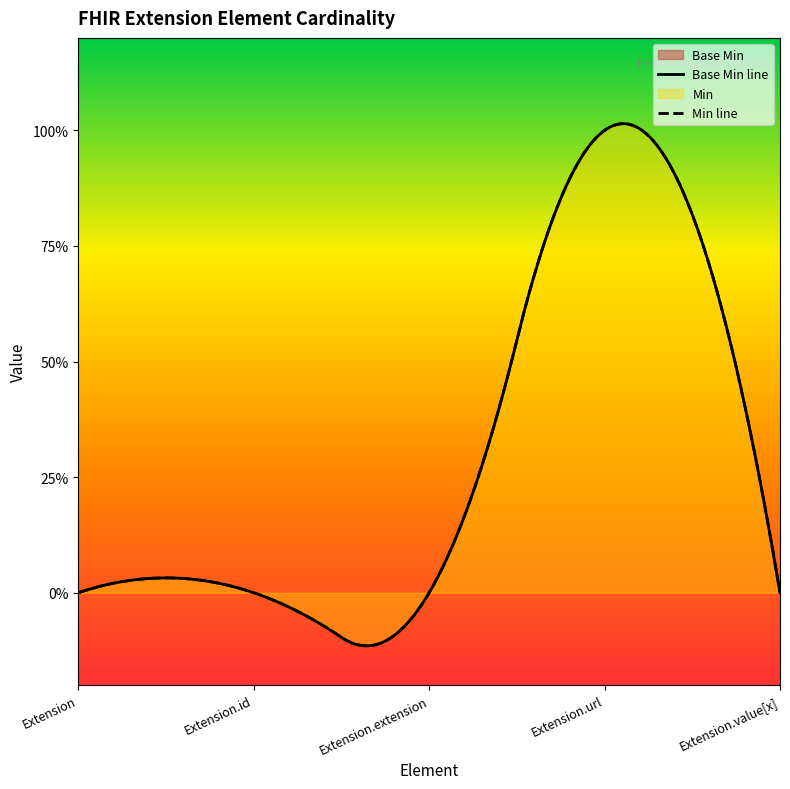

Count the number of data series in this chart.

2